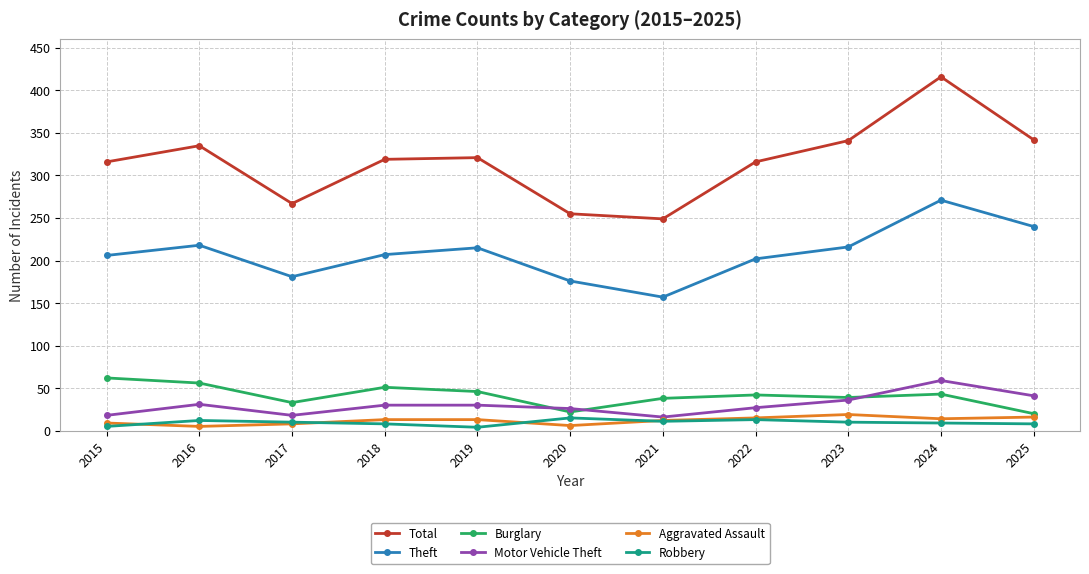

Between 2021 and 2024, which series saw the biggest shift?

Total